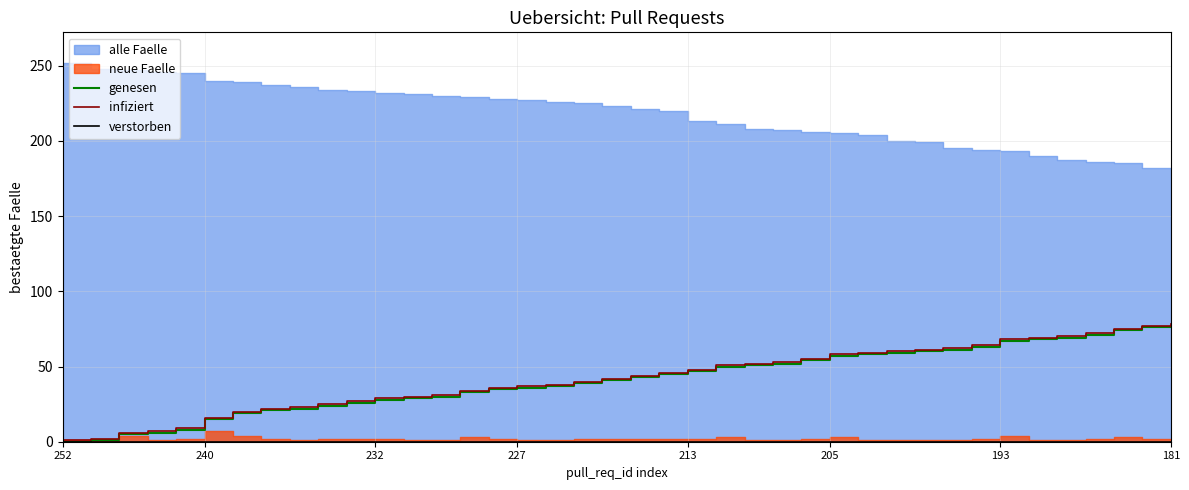

True or false: infiziert and verstorben cross at least once.

False